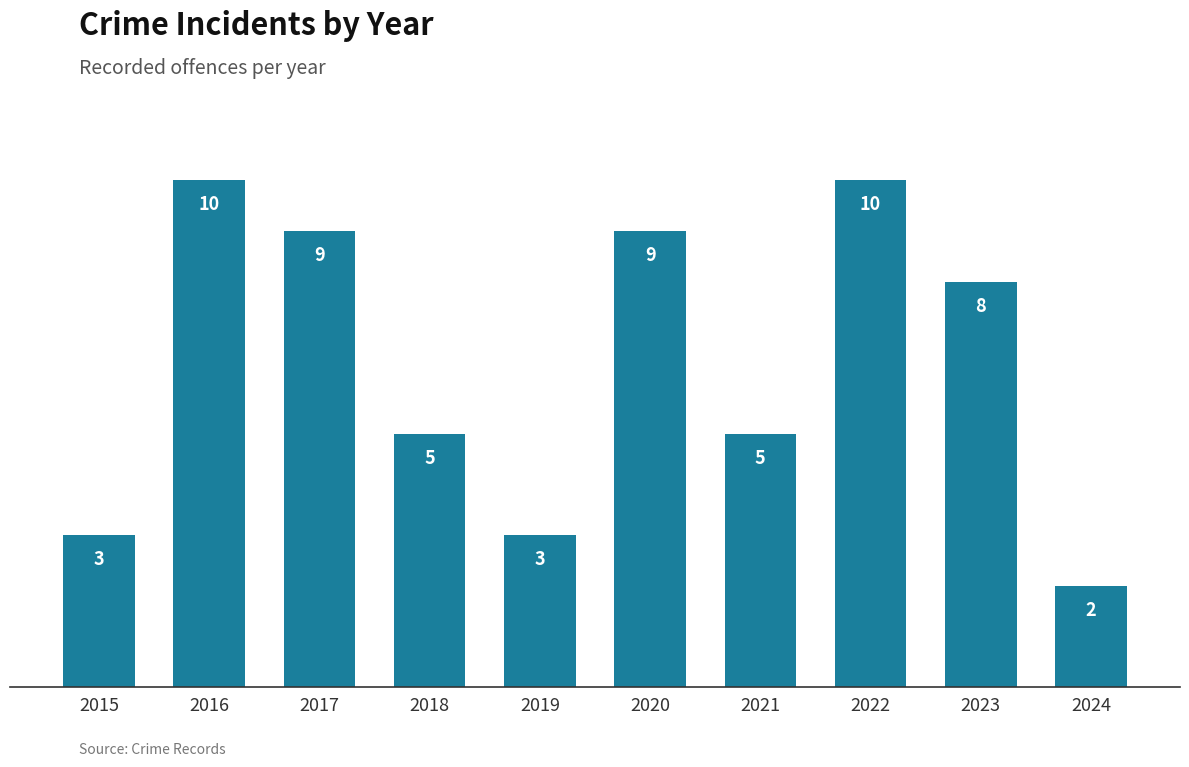

What is the value of the 6th bar from the left?

9